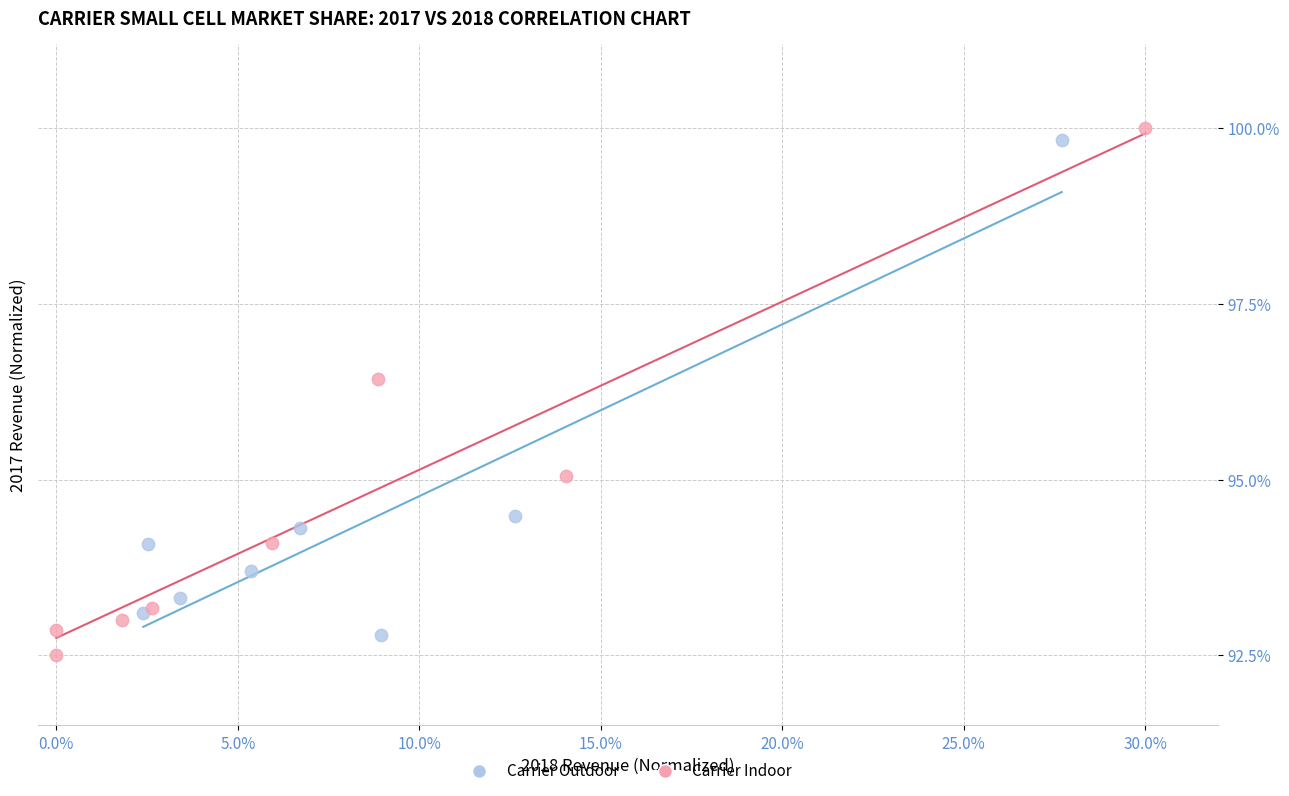

Which series reaches the minimum Y coordinate?

Carrier Indoor